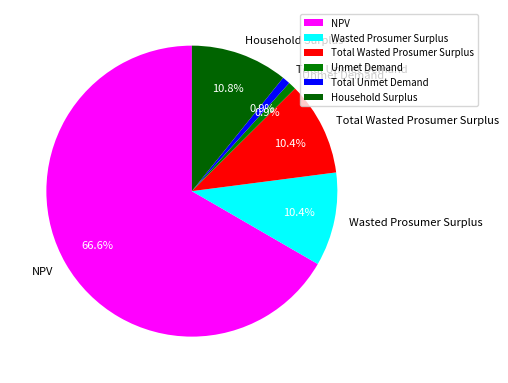

Is there a majority slice in this chart?

Yes